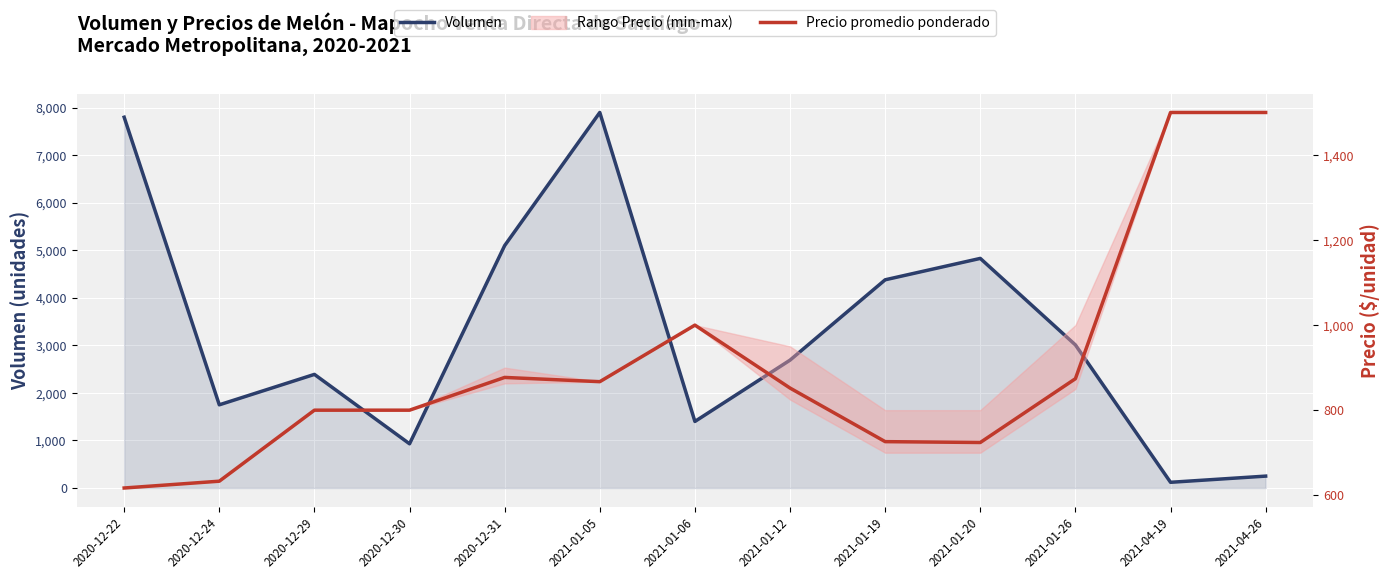

What position from the left is 2021-01-19?

9